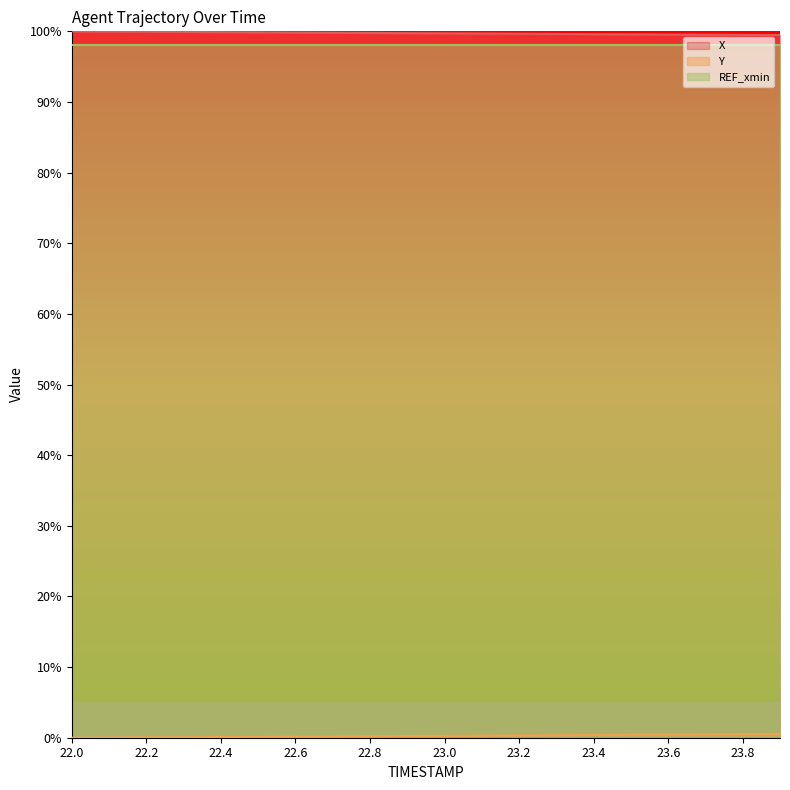

Does the chart display data point markers on the line(s)?

No